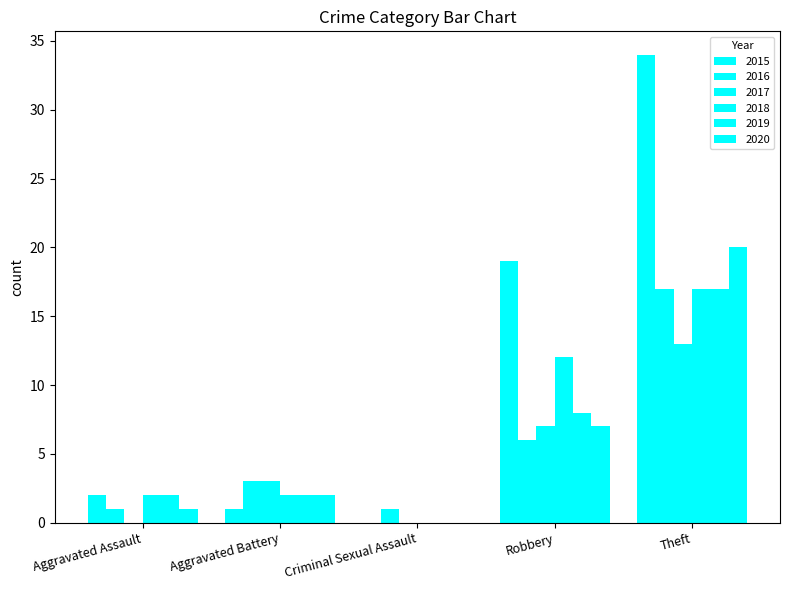

What is the greatest value displayed?

34